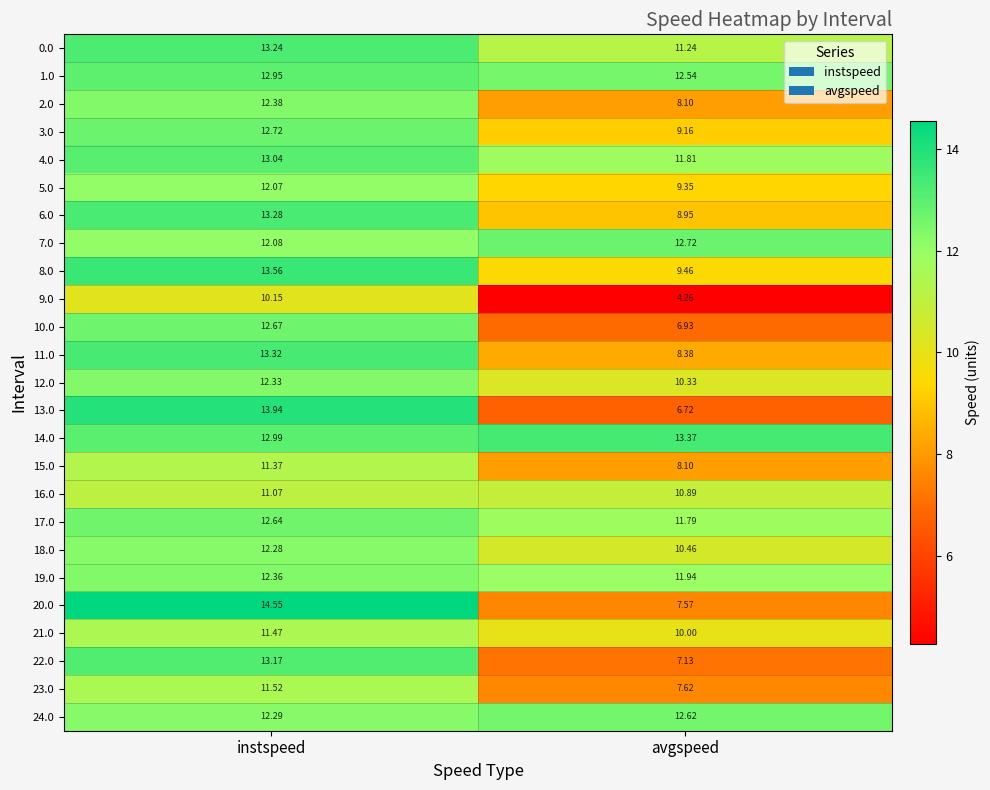

At which label is 17.0 closest to 12?

avgspeed